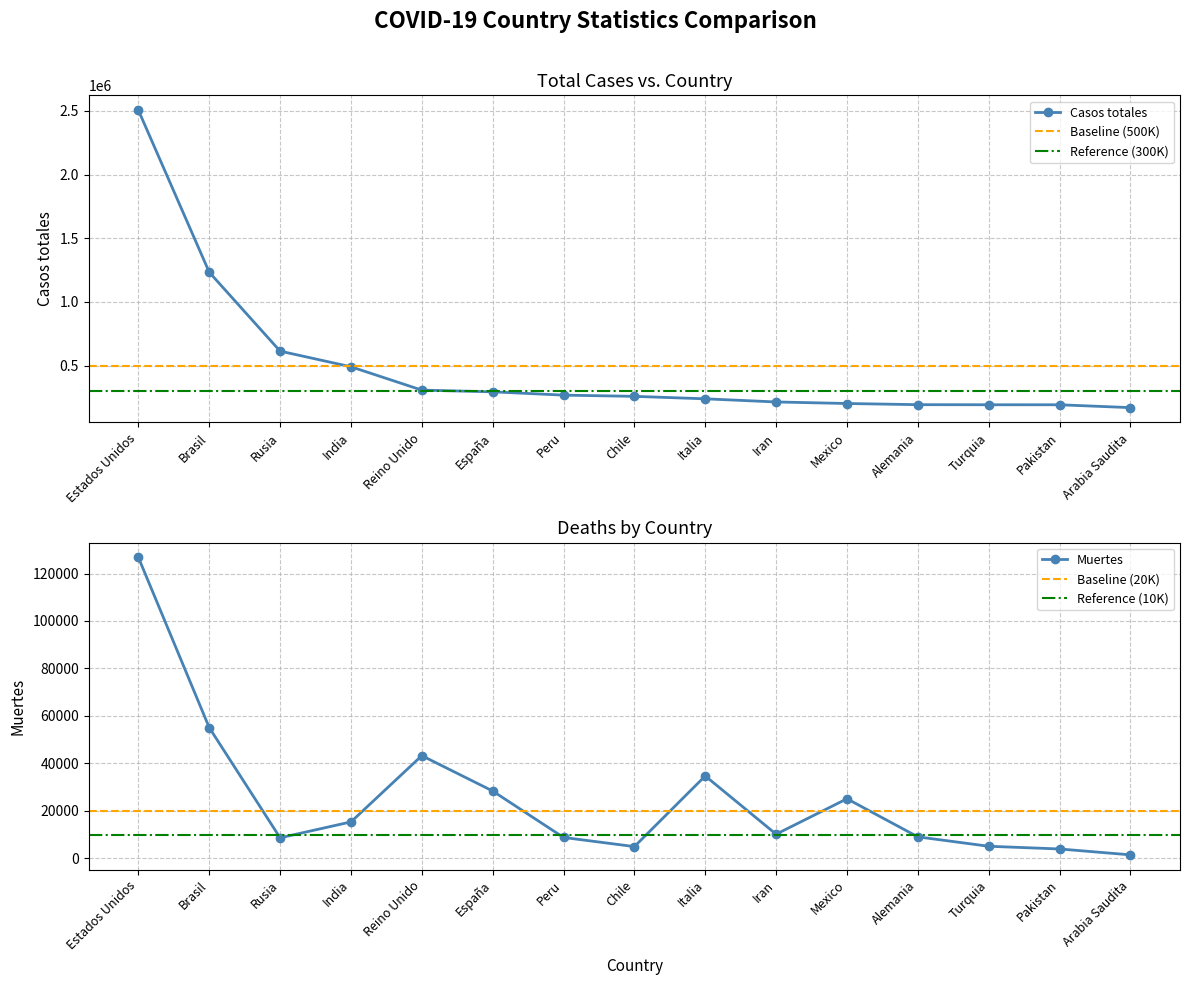

The Casos totales series shows 2504588 at Estados Unidos. True or false?

True